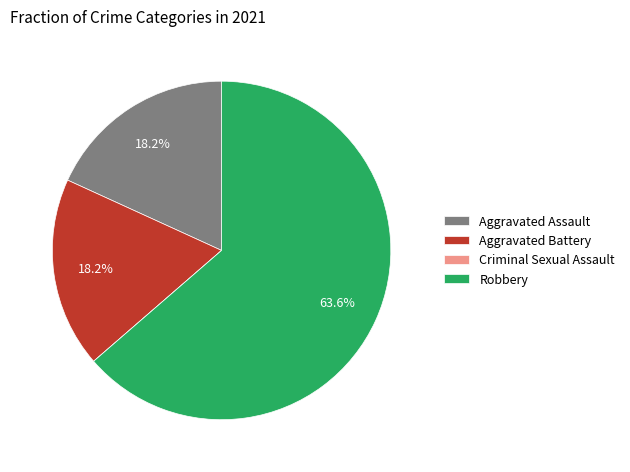

What percentage do Aggravated Battery and Aggravated Assault together represent?

36.4%